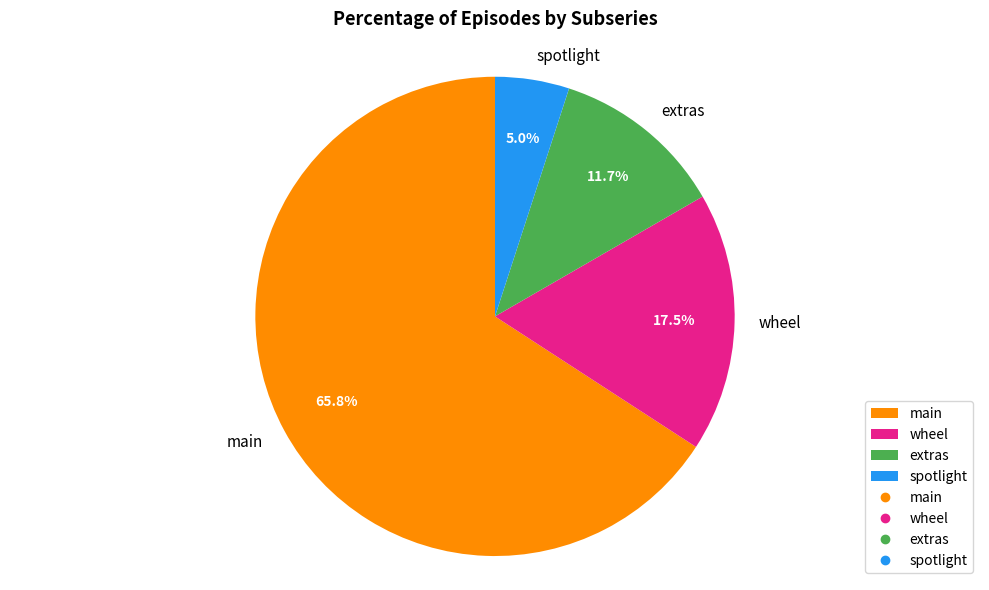

The extras slice represents 1% of the pie. True or false?

False